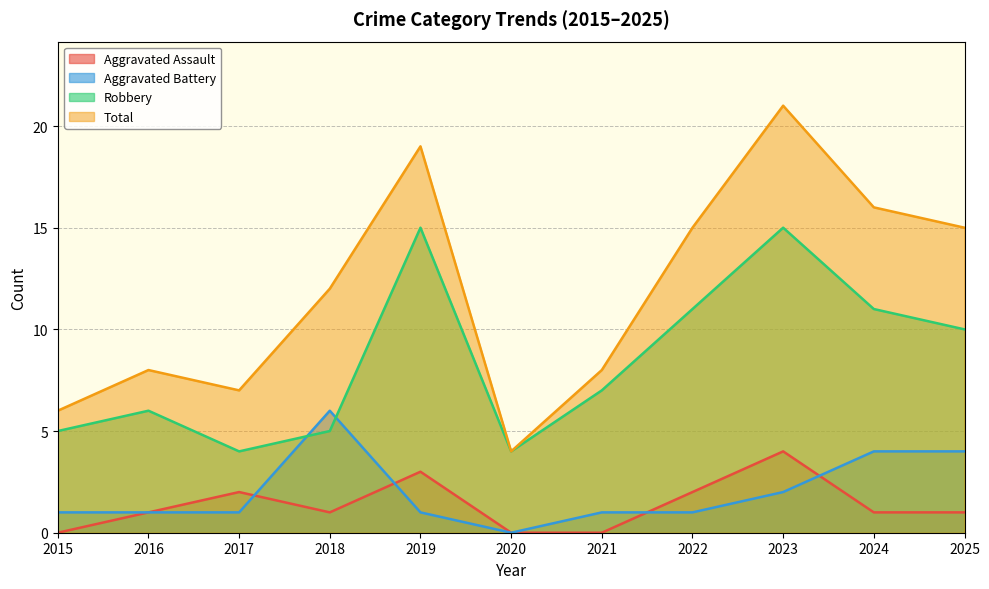

At which category is the sum across all series the highest?

2023